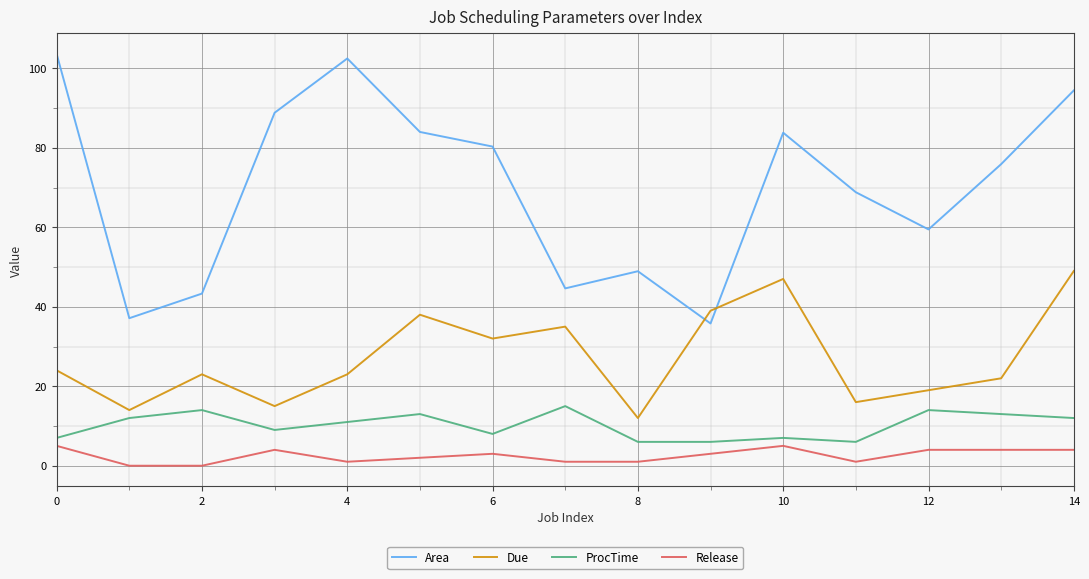

What is the average value of the Release series?

2.5